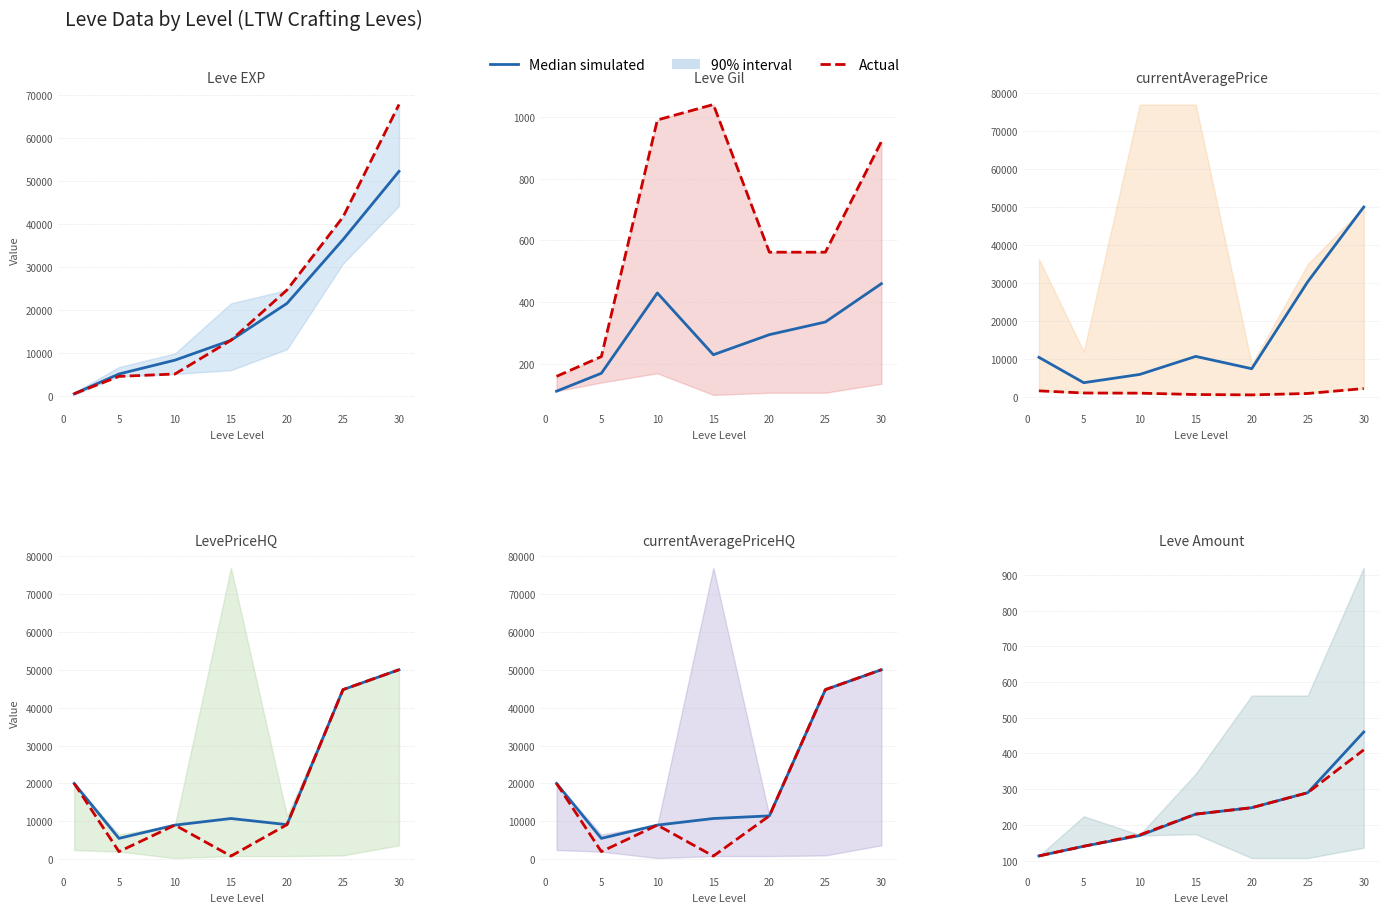

What is the maximum value for Actual?

410